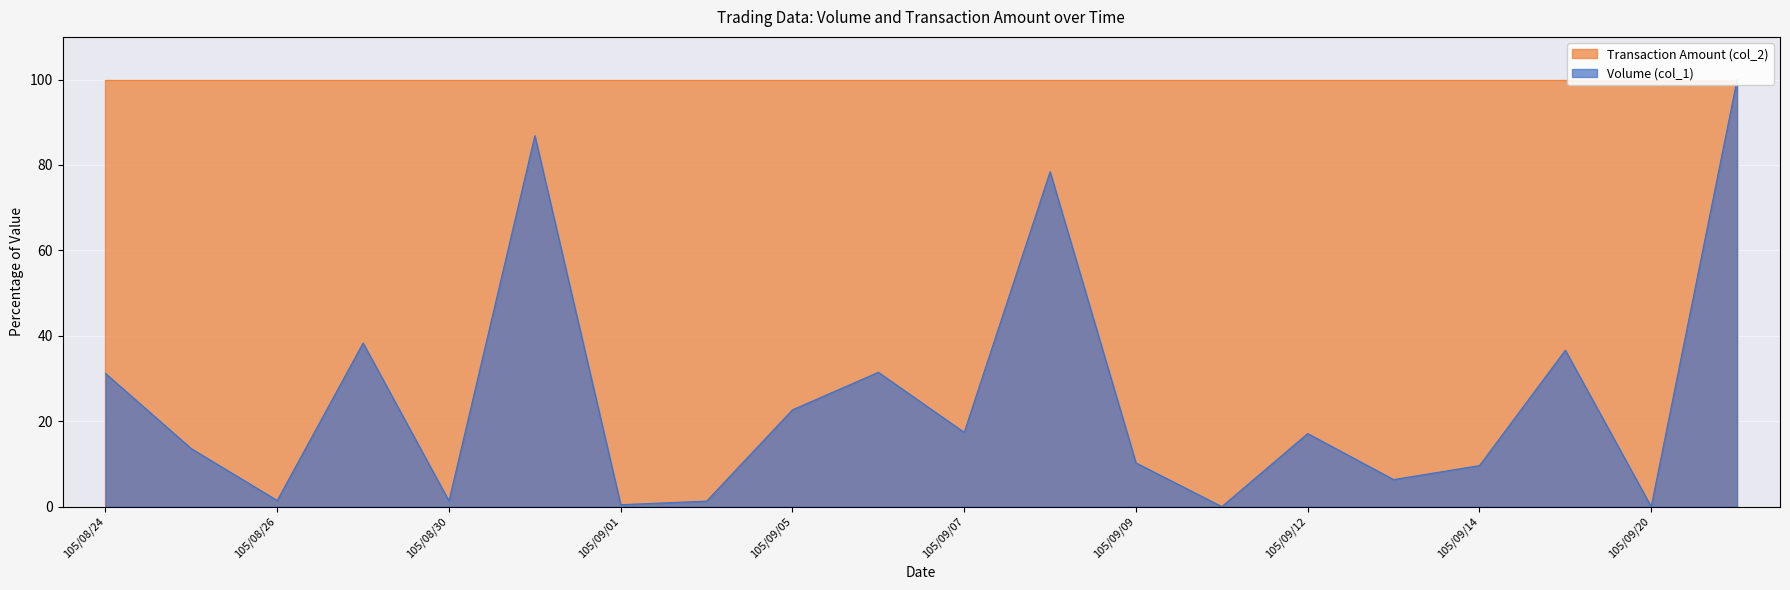

The value at 105/09/21 is 100.0. True or false?

True